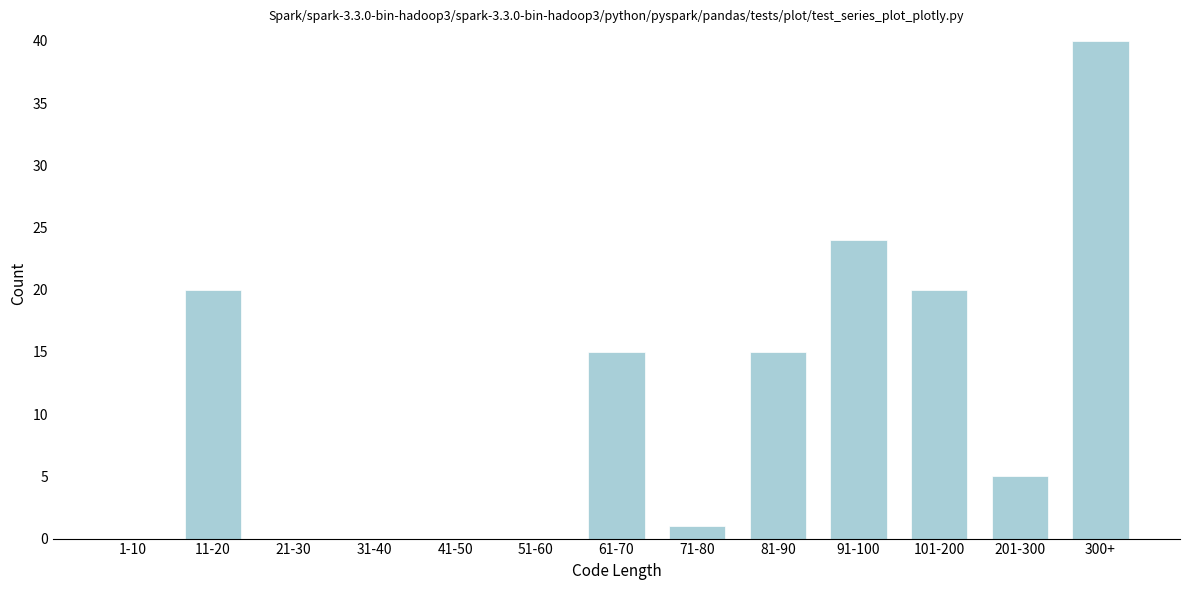

Reading left to right, what are all the values shown in this chart?

1-10=0	11-20=20	21-30=0	31-40=0	41-50=0	51-60=0	61-70=15	71-80=1	81-90=15	91-100=24	101-200=20	201-300=5	300+=40